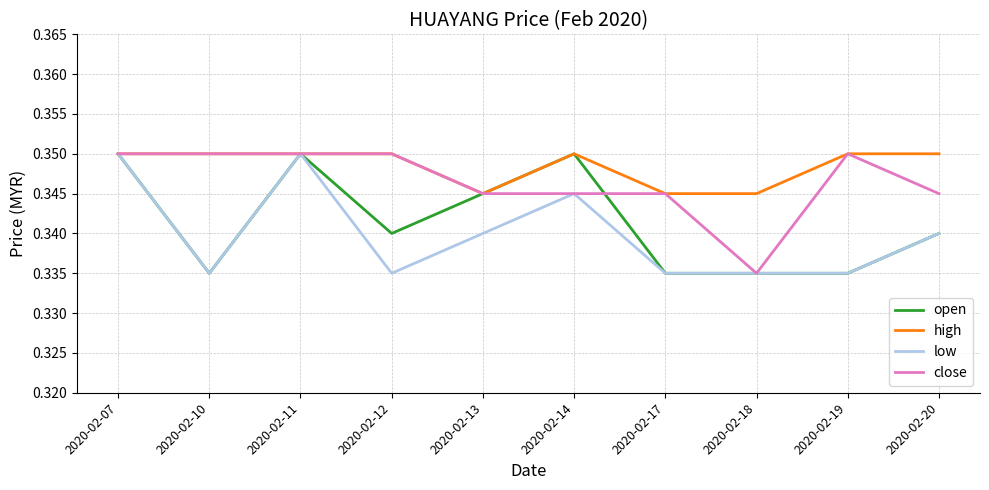

The low series shows 0.1 at 2020-02-11. True or false?

False